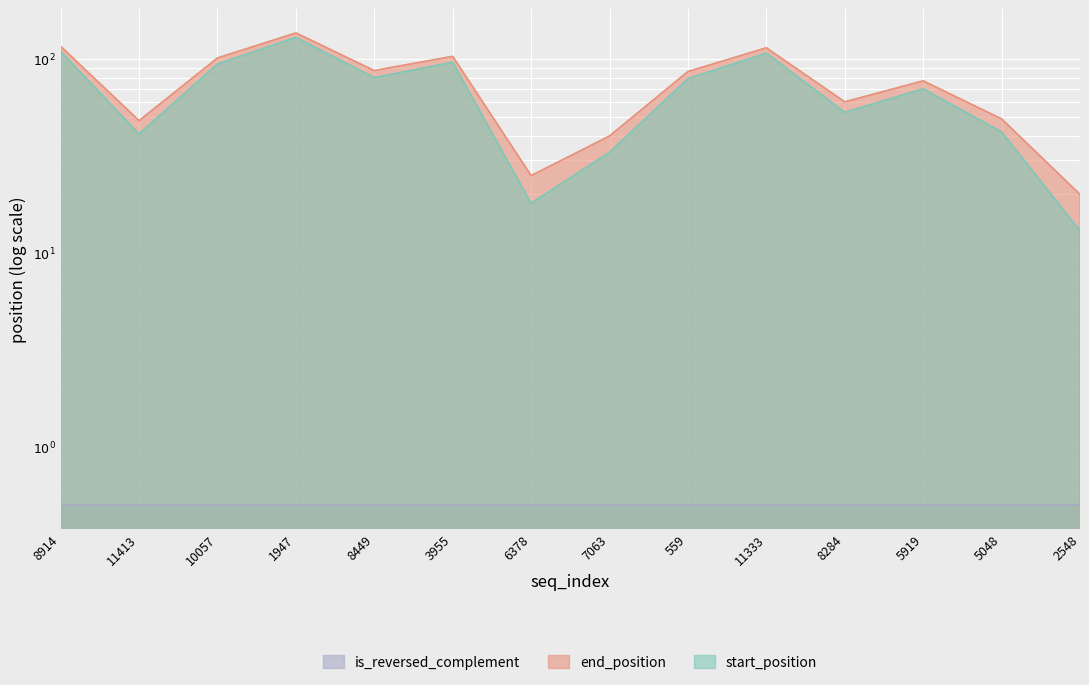

The end_position series shows 41 at 11413. True or false?

True